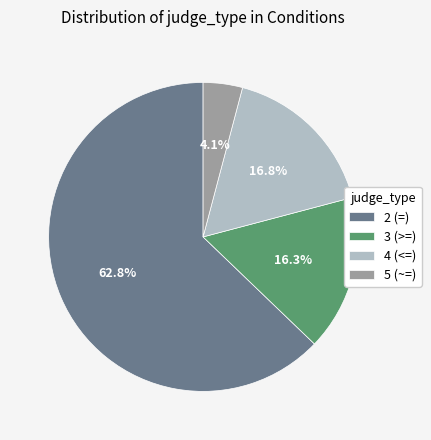

Is it true that 3 (>=) is 16% of the pie?

True